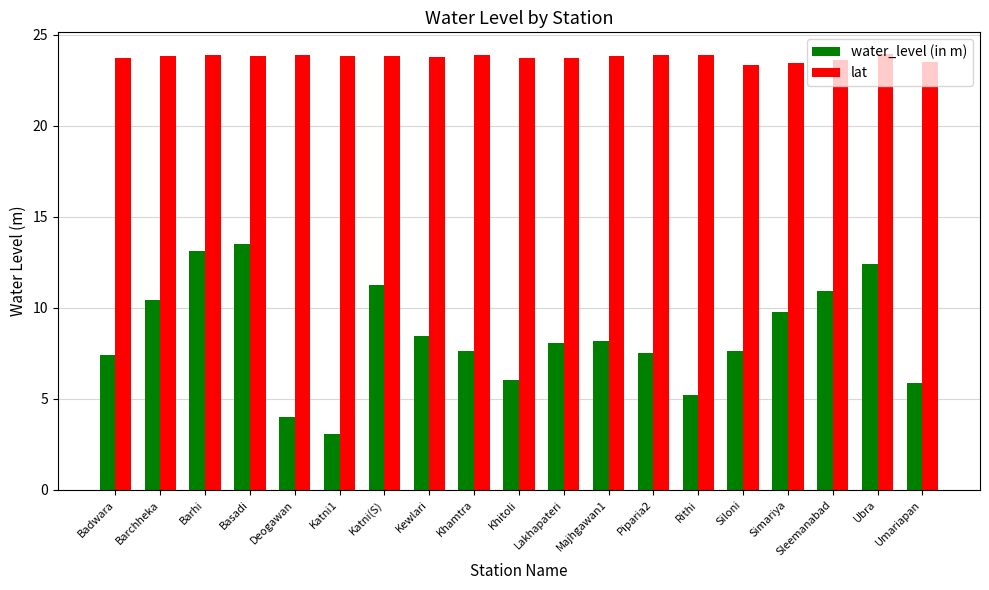

Is the value of water_level (in m) at Rithi greater than the value of lat at Deogawan?

No